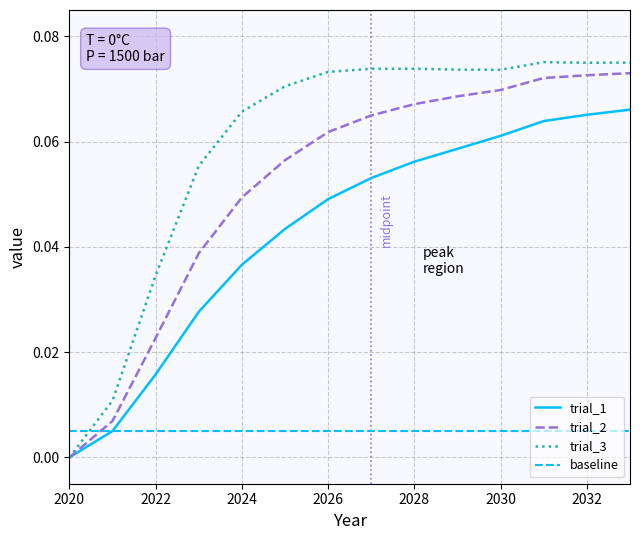

Rank the series by their average value, from highest to lowest.

trial_3, trial_2, trial_1